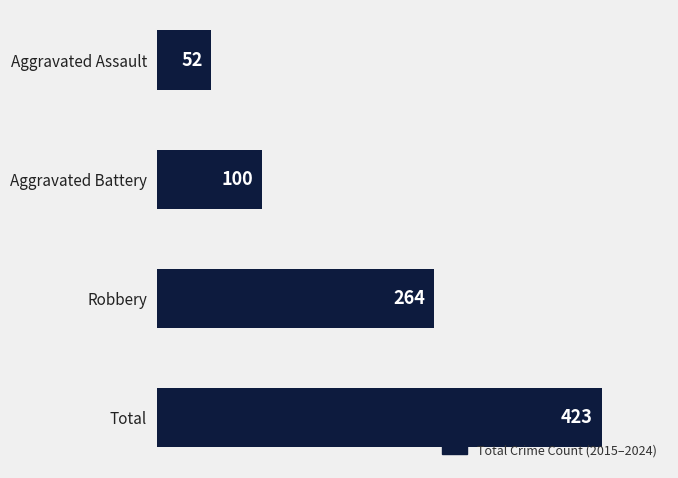

Count the values in the range 100 to 423.

3